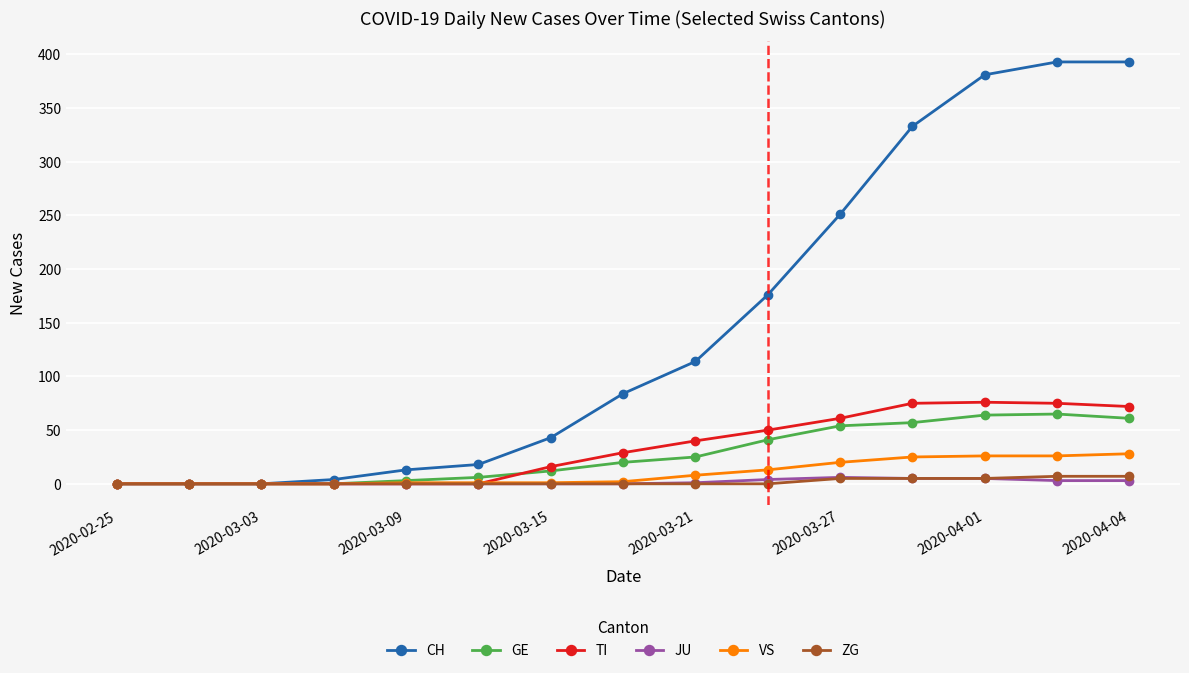

Which series has the largest total across all categories?

CH